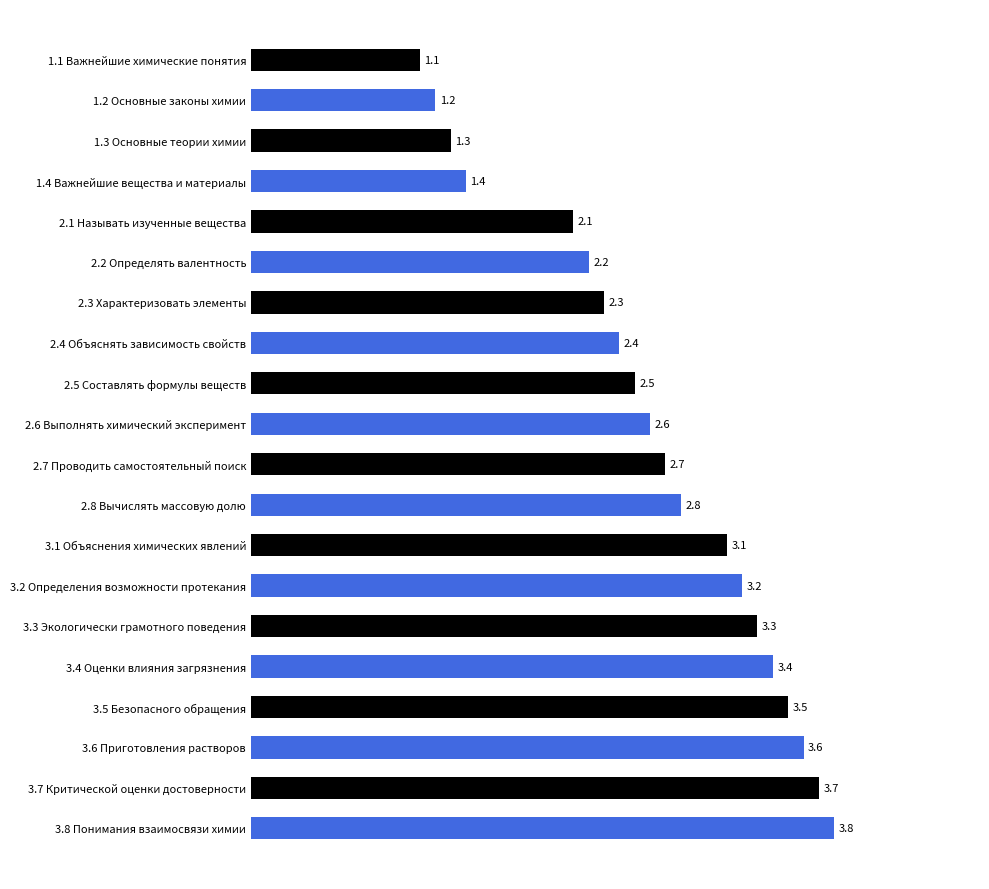

Rank the categories by value from lowest to highest.

1.1 Важнейшие химические понятия, 1.2 Основные законы химии, 1.3 Основные теории химии, 1.4 Важнейшие вещества и материалы, 2.1 Называть изученные вещества, 2.2 Определять валентность, 2.3 Характеризовать элементы, 2.4 Объяснять зависимость свойств, 2.5 Составлять формулы веществ, 2.6 Выполнять химический эксперимент, 2.7 Проводить самостоятельный поиск, 2.8 Вычислять массовую долю, 3.1 Объяснения химических явлений, 3.2 Определения возможности протекания, 3.3 Экологически грамотного поведения, 3.4 Оценки влияния загрязнения, 3.5 Безопасного обращения, 3.6 Приготовления растворов, 3.7 Критической оценки достоверности, 3.8 Понимания взаимосвязи химии